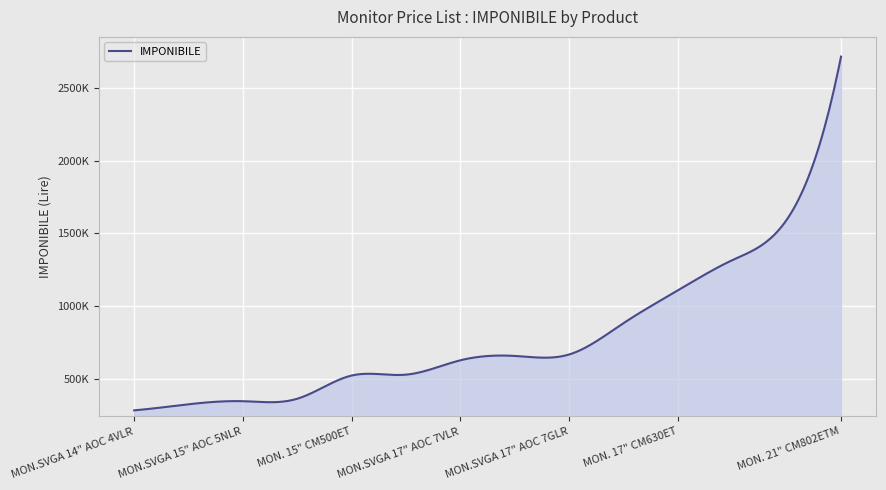

Rank the categories by value from highest to lowest.

MON. 21" CM802ETM, MON. 19" CM751ET, MON. 17" P750 NEC, MON. 17" CM630ET, MON. 17" A700 NEC, MON.SVGA 17" AOC 7GLR, MON. 15" E500 NEC, MON.SVGA 17" AOC 7VLR, MON. 15" A500 NEC, MON. 15" CM500ET, MON.SVGA 15" AOC 5GLR+, MON.SVGA 15" AOC 5NLR, MON.SVGA 15" AOC 5VLR, MON.SVGA 14" AOC 4VLR